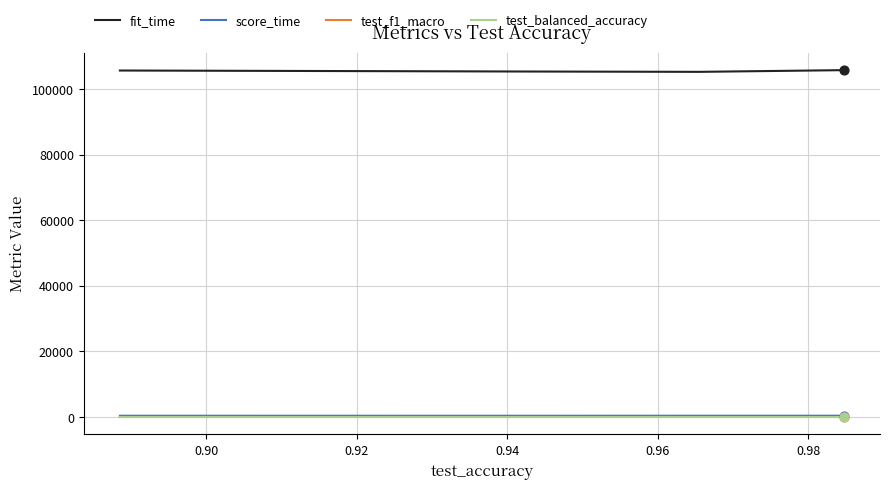

Which series has the largest total across all categories?

fit_time